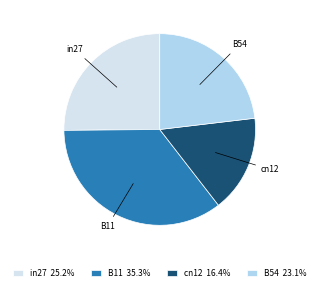

Is B54 23.1% the majority of the pie?

No